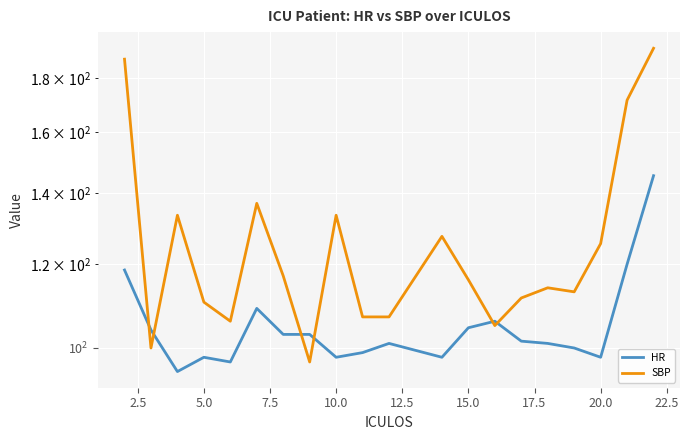

Does the chart display data point markers on the line(s)?

No